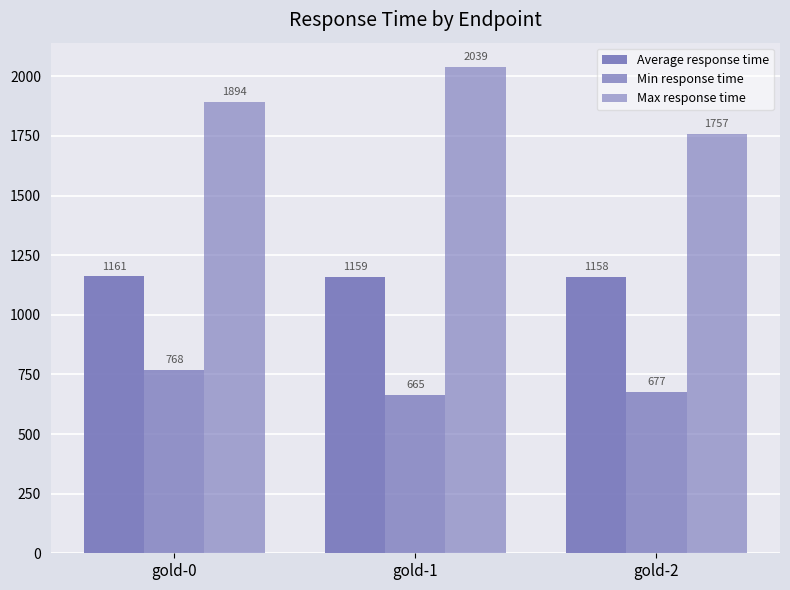

At which category does the chart reach its peak across all series?

gold-1